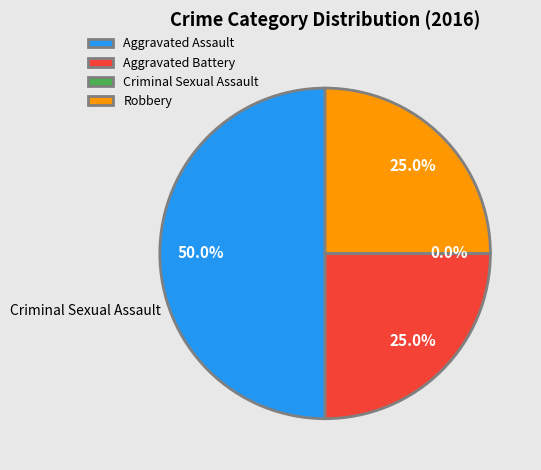

What percentage is the Aggravated Assault slice, to the nearest percent?

50%